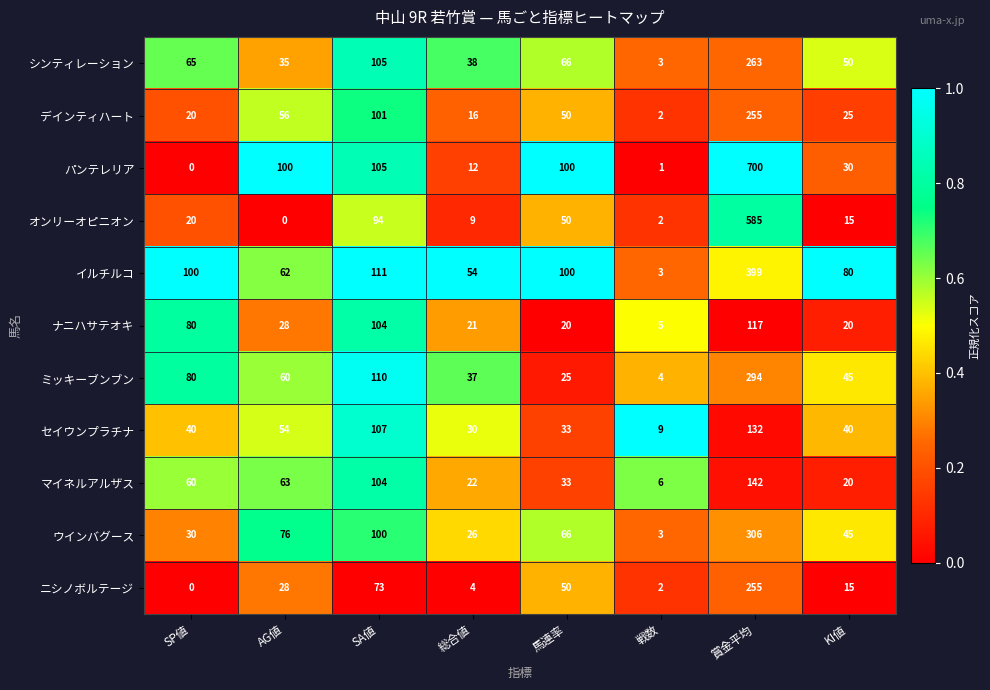

What is the total value across all series at 総合値?

269